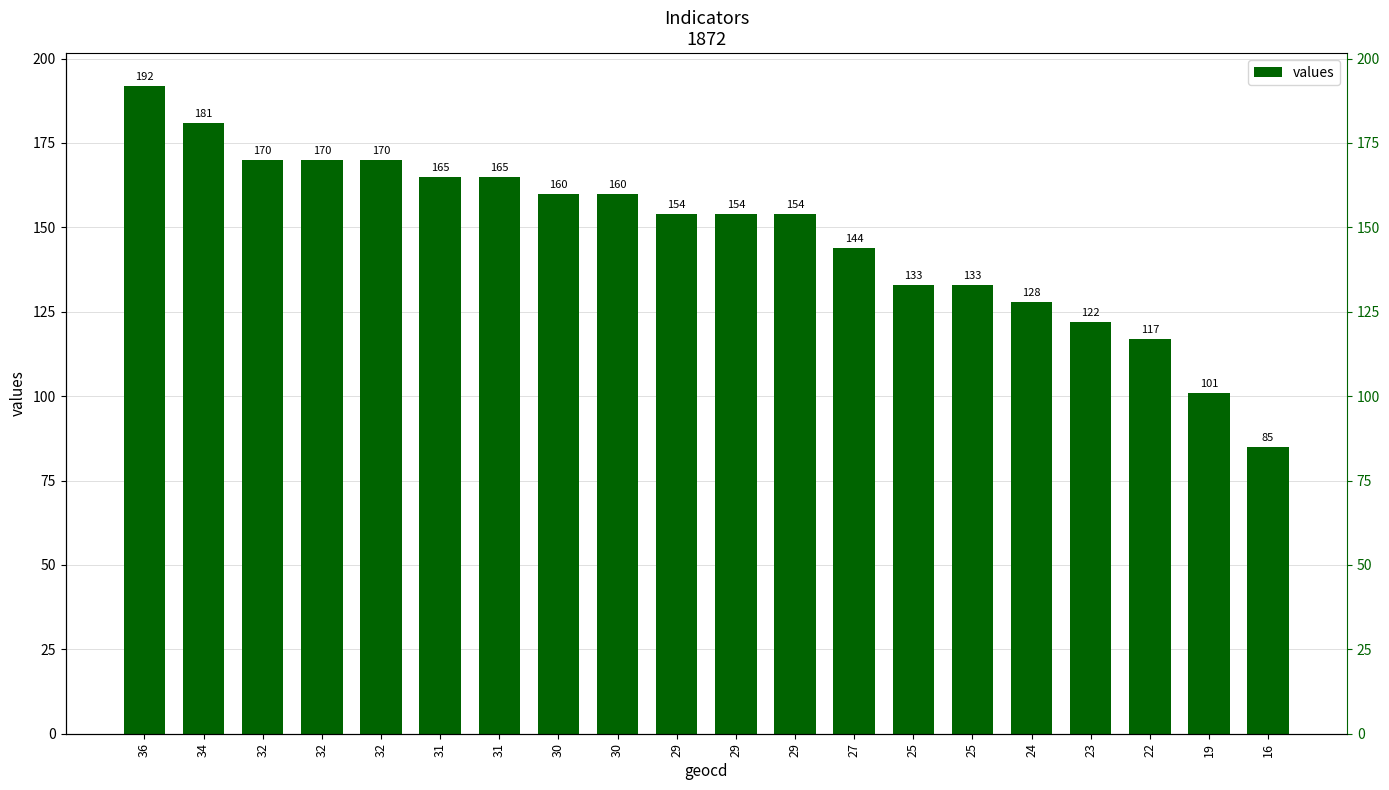

At which label does the data first exceed 154?

36